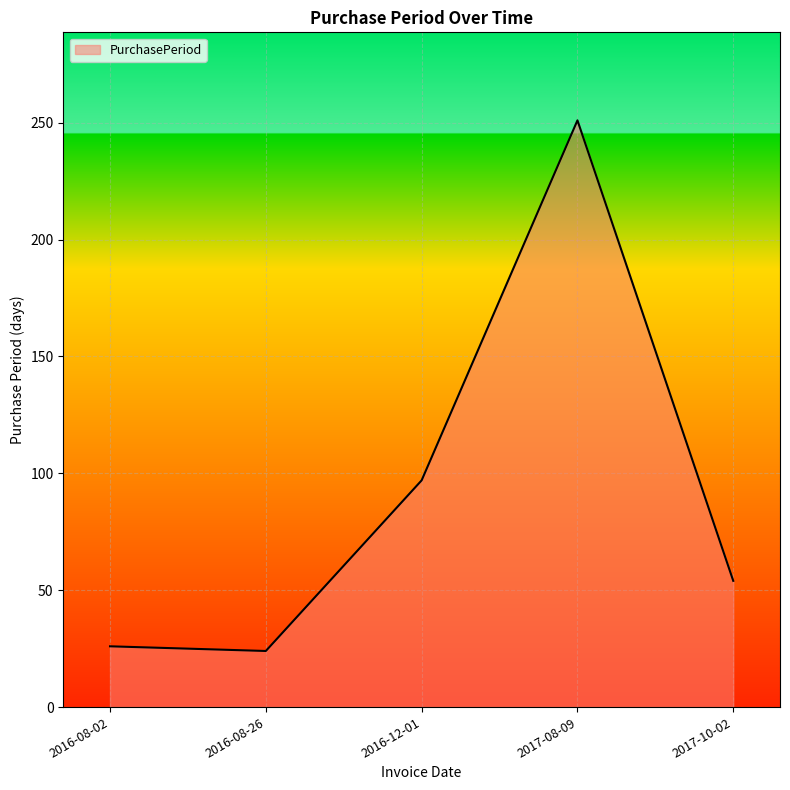

True or false: there are more than 2 points higher than both neighbors.

False